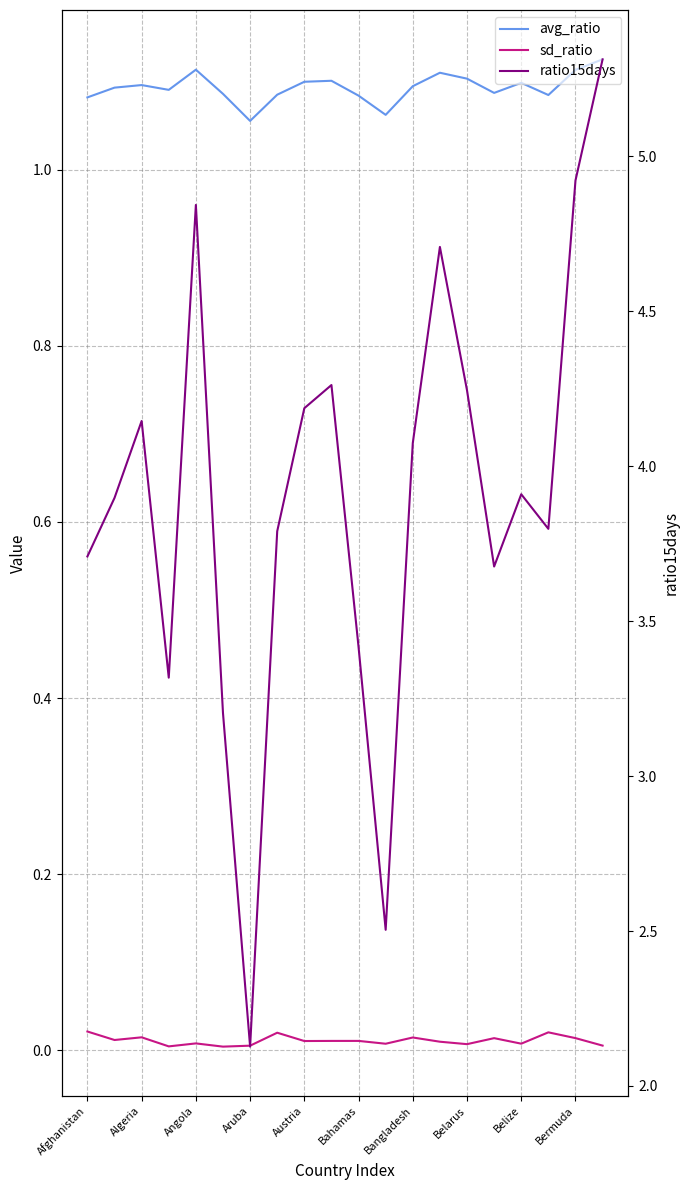

What is the total value across all series at 17?

4.9